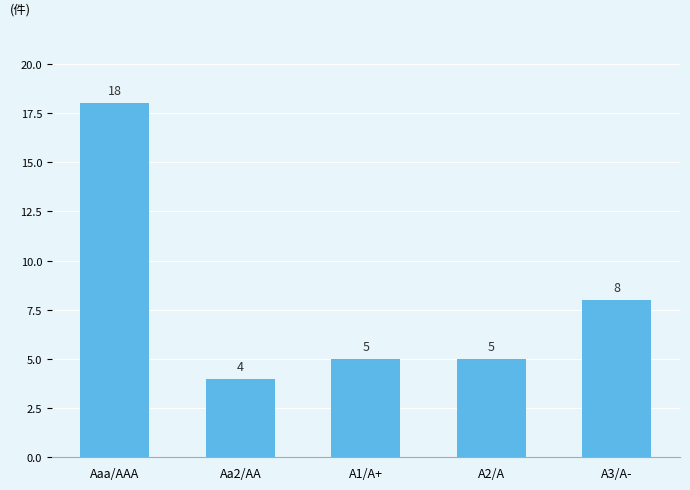

Between A3/A- and Aaa/AAA, which is larger?

Aaa/AAA